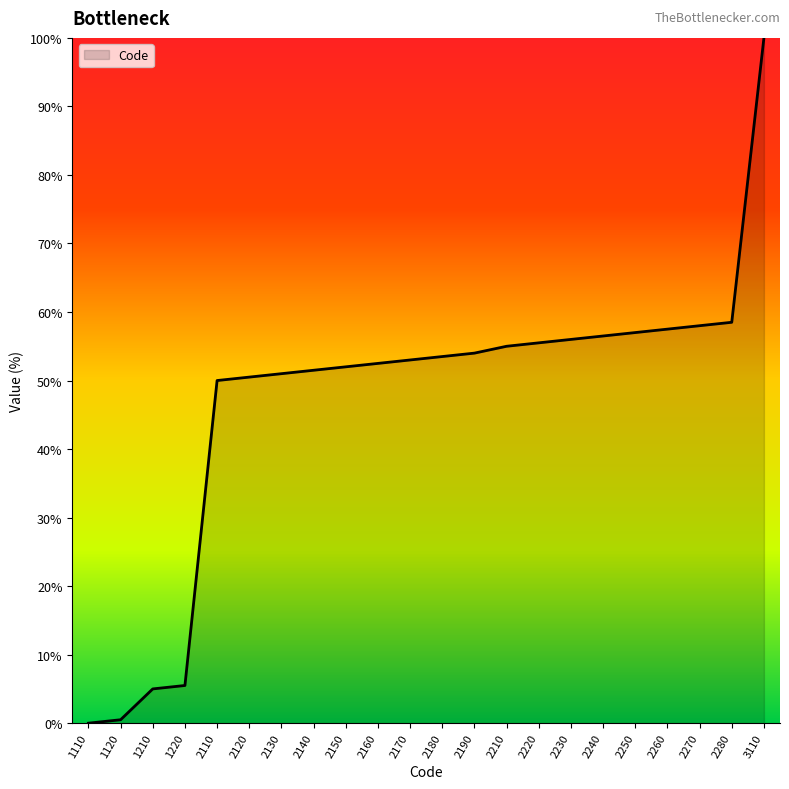

Is it true that the value at 2110 is 50.0?

True